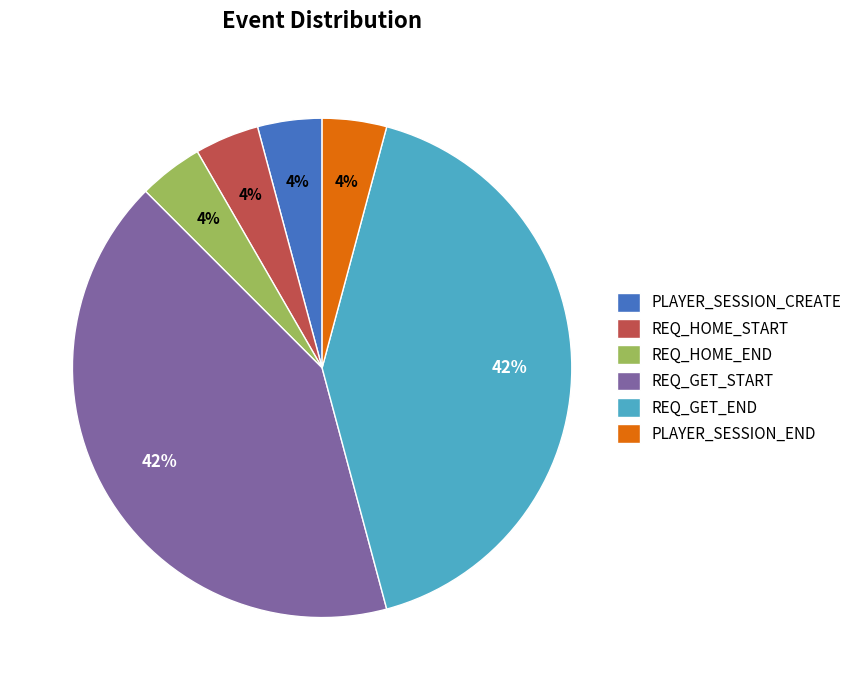

Which has a higher value, REQ_HOME_START or REQ_GET_END?

REQ_GET_END